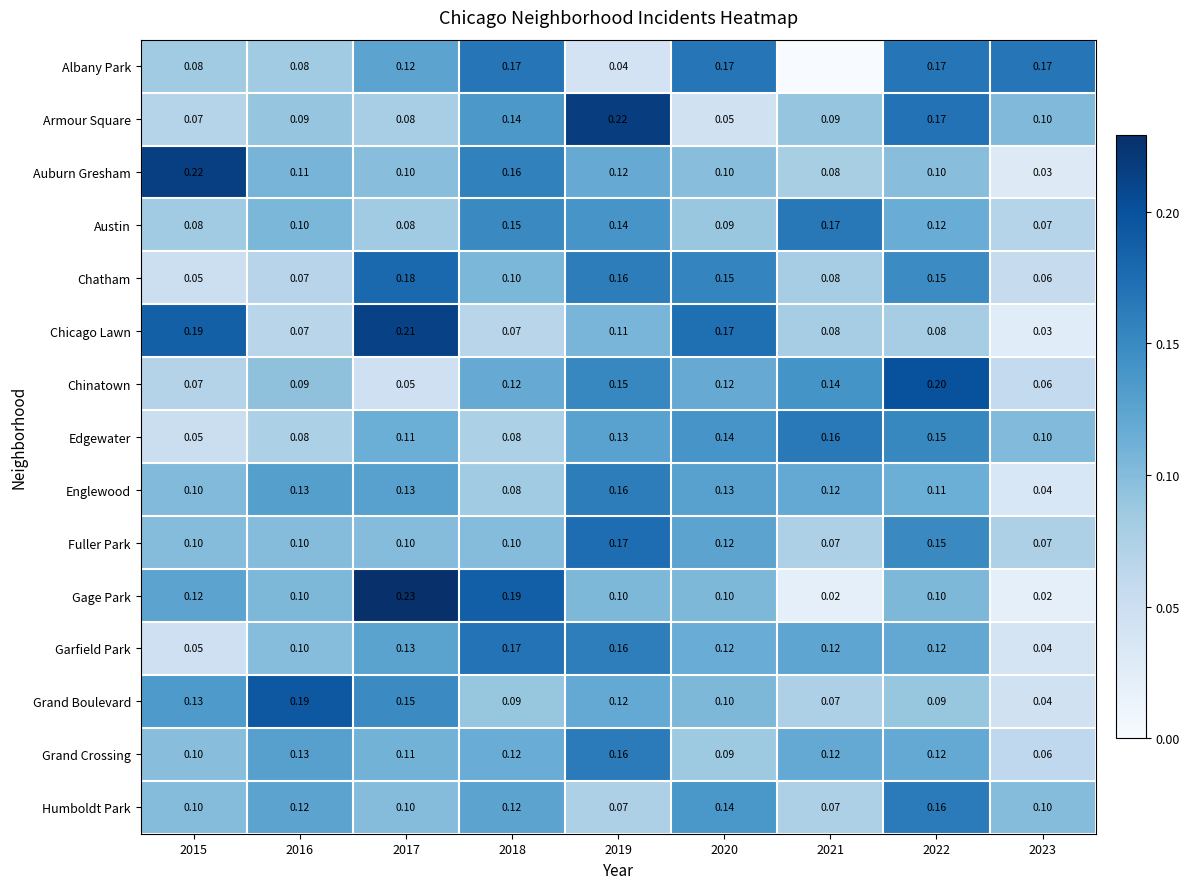

Which category has the highest value across all series?

2017